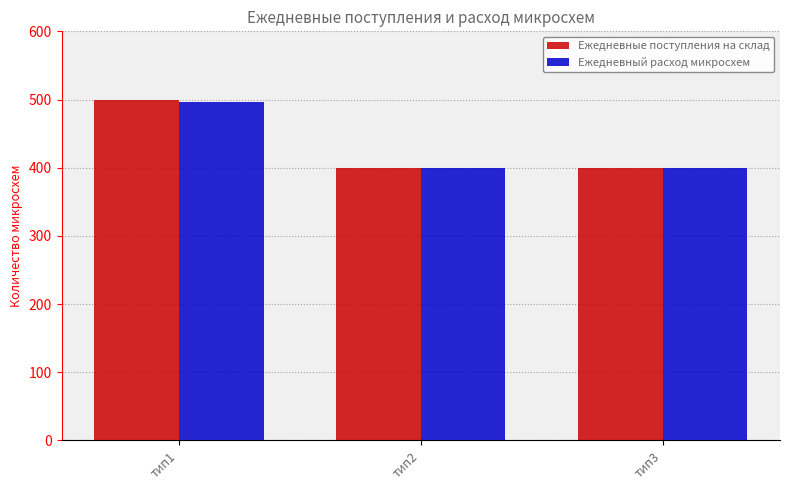

How many groups of bars are there?

3